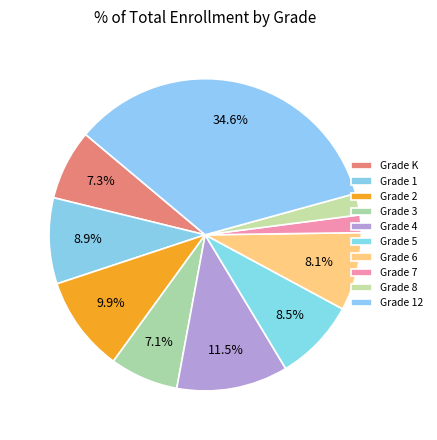

Is there a majority slice in this chart?

No